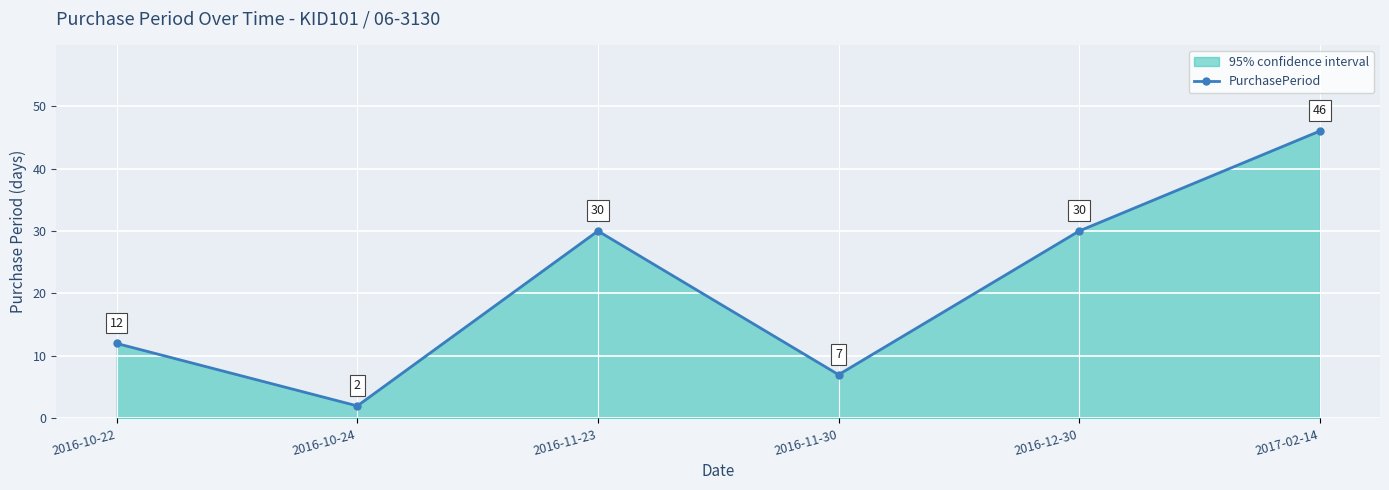

At which label does the data first exceed 30?

2017-02-14